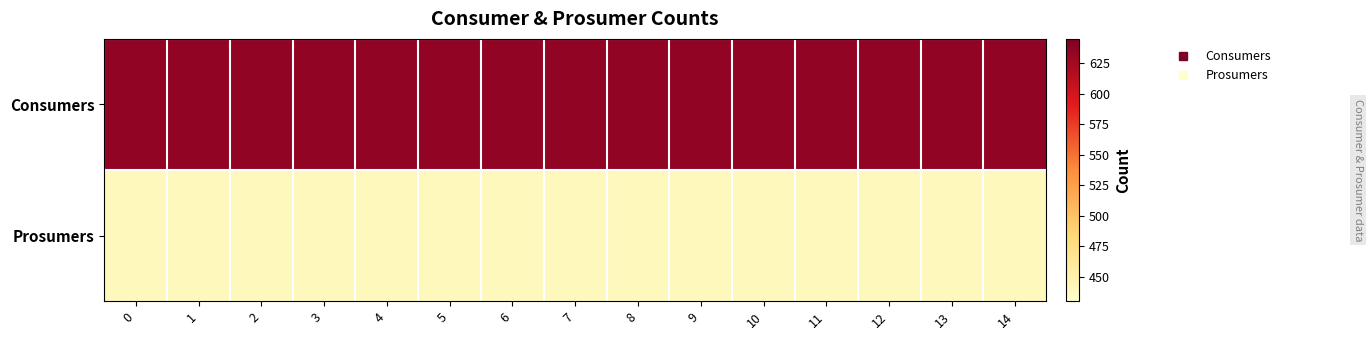

Which series has the widest spread of values?

row_0